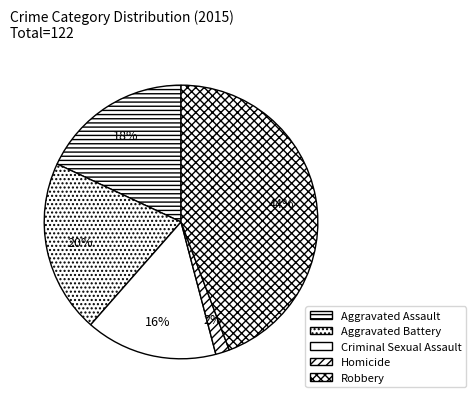

The Aggravated Battery slice represents 30% of the pie. True or false?

False